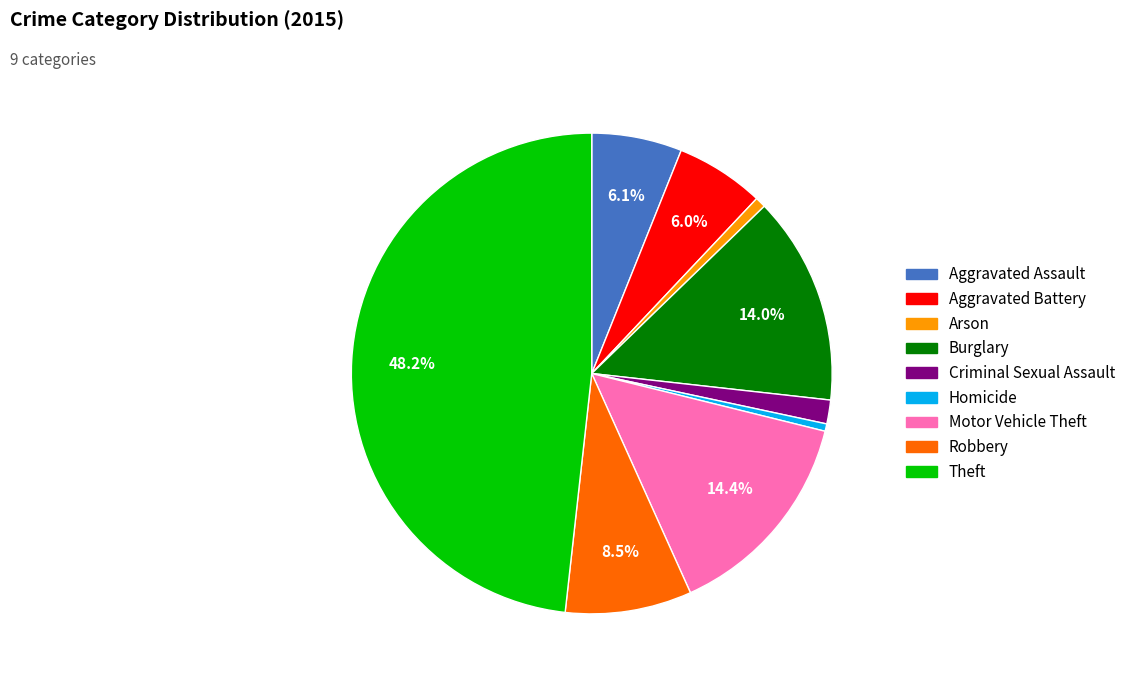

Do Homicide and Motor Vehicle Theft together represent more than half of the pie?

No